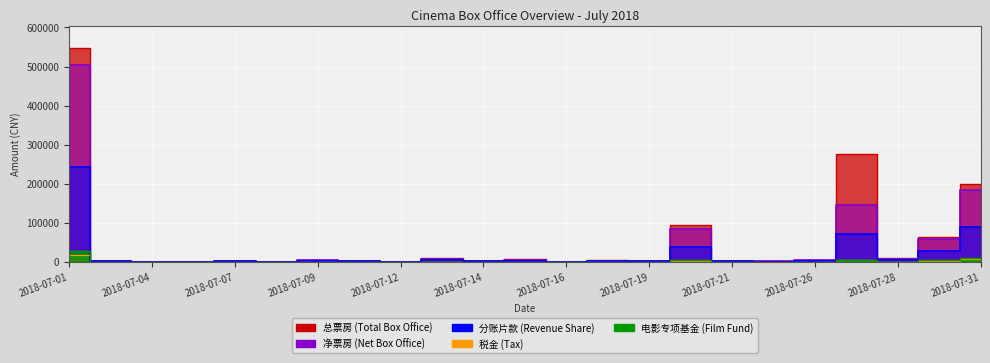

Which series changed the most between 2018-07-27 and 2018-07-29?

总票房